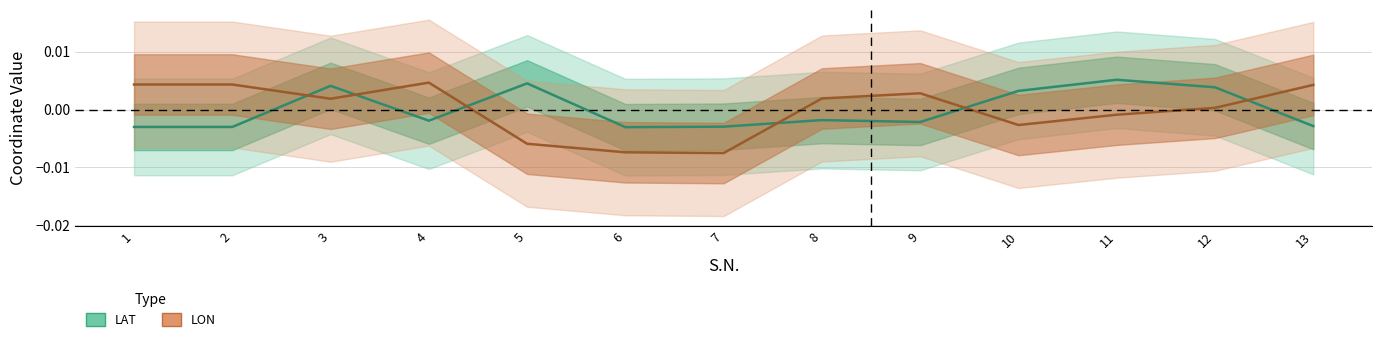

Where is the first local maximum for LAT?

3